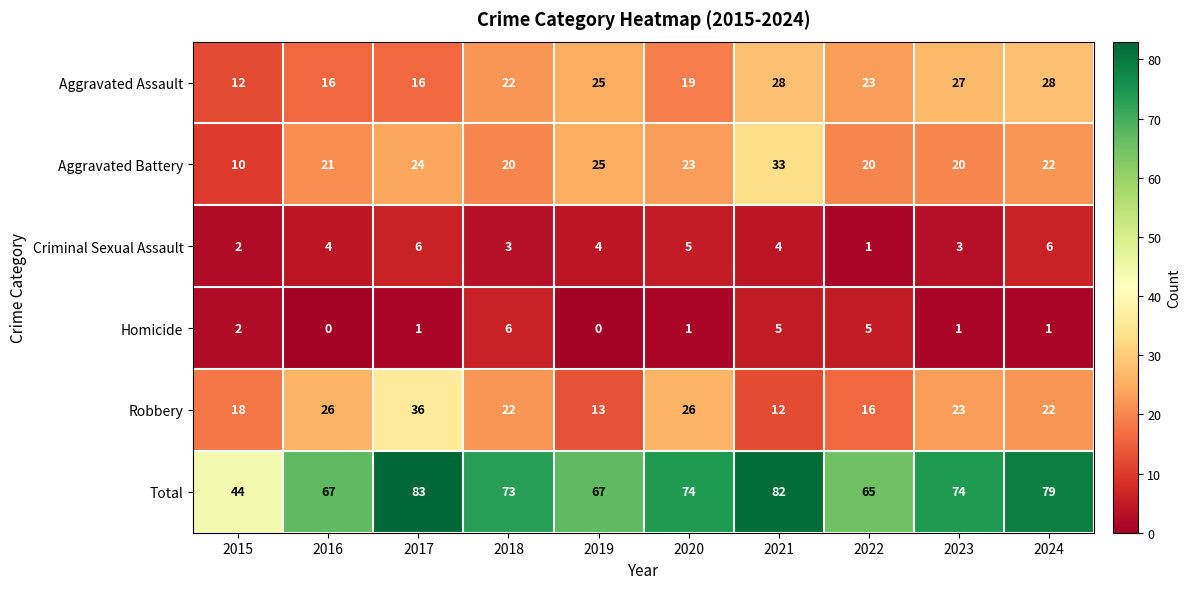

Which series has the largest range (max minus min)?

Total